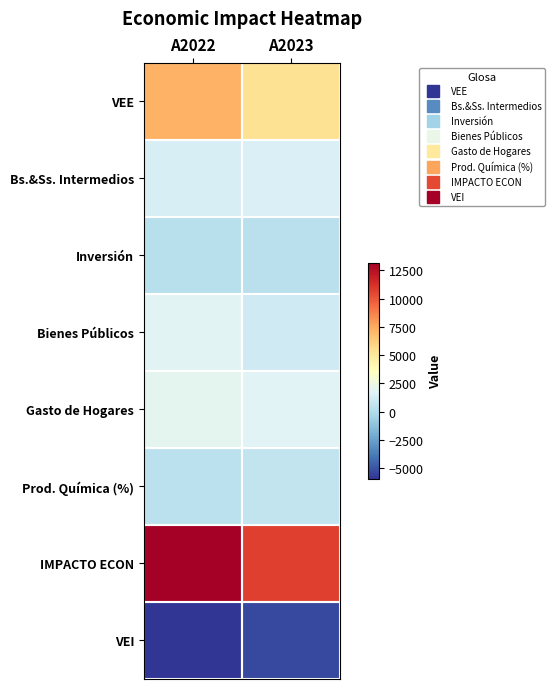

What is the total value across all series at A2022?

20373.2